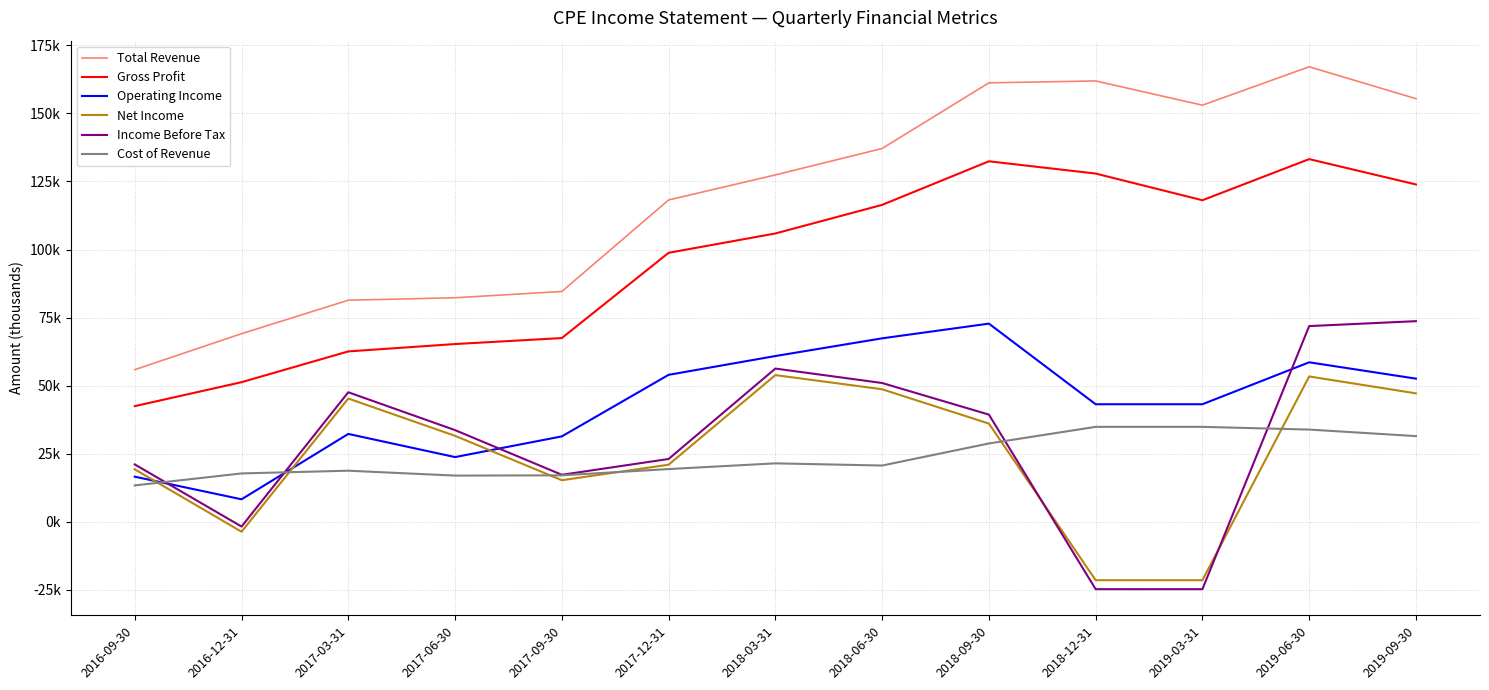

What is the label of the 1st point from the left?

2016-09-30